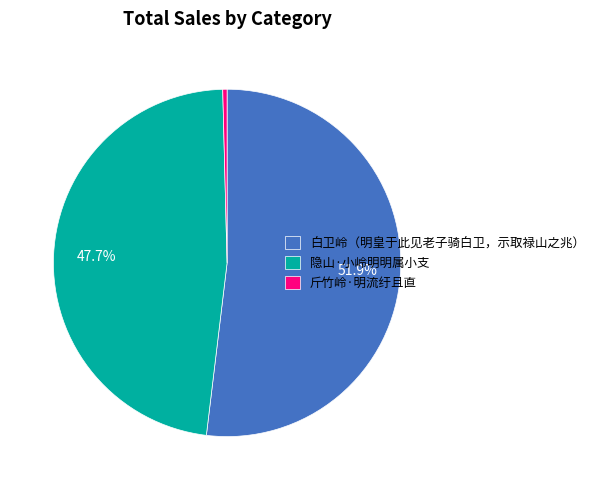

Count the number of slices in the pie.

3